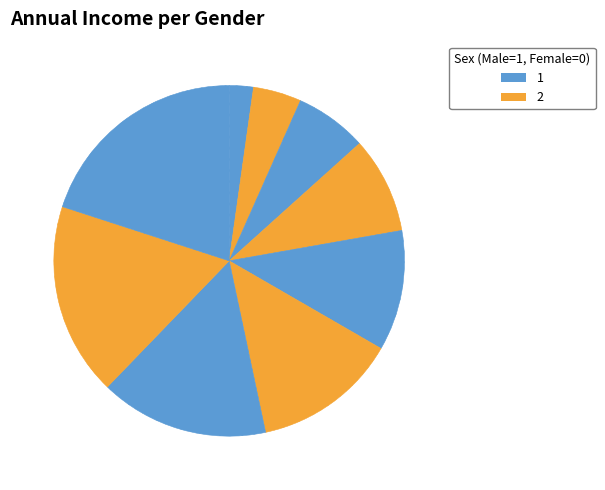

How many segments does this pie chart have?

9